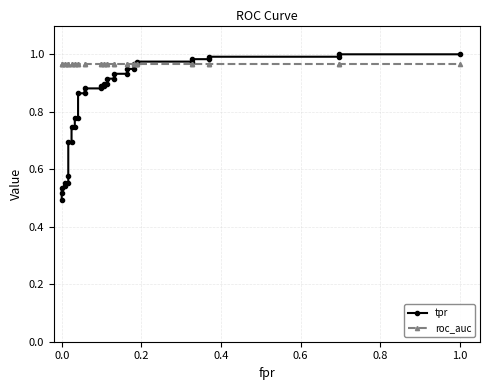

How many intersections are there between tpr and roc_auc?

1